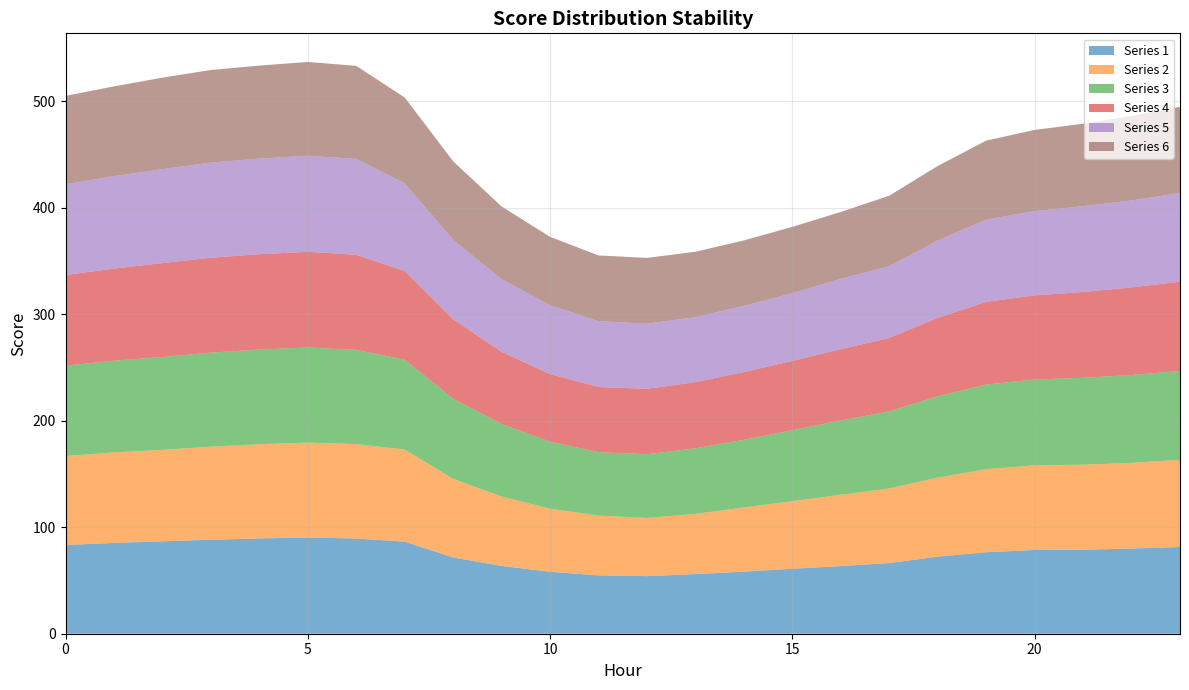

How many lines are shown in the chart?

6